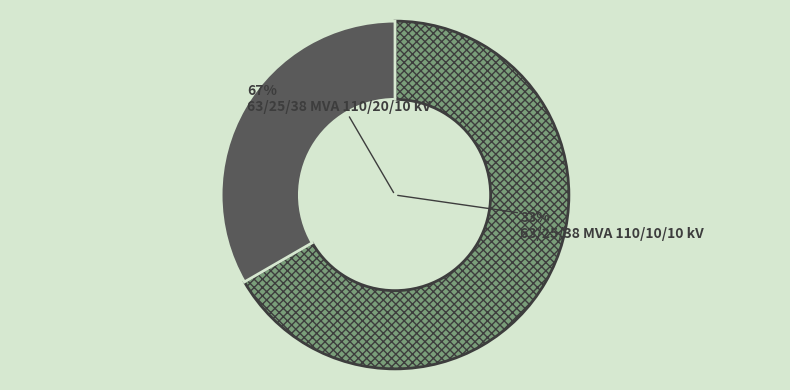

Which slice is the smallest?

63/25/38 MVA 110/10/10 kV